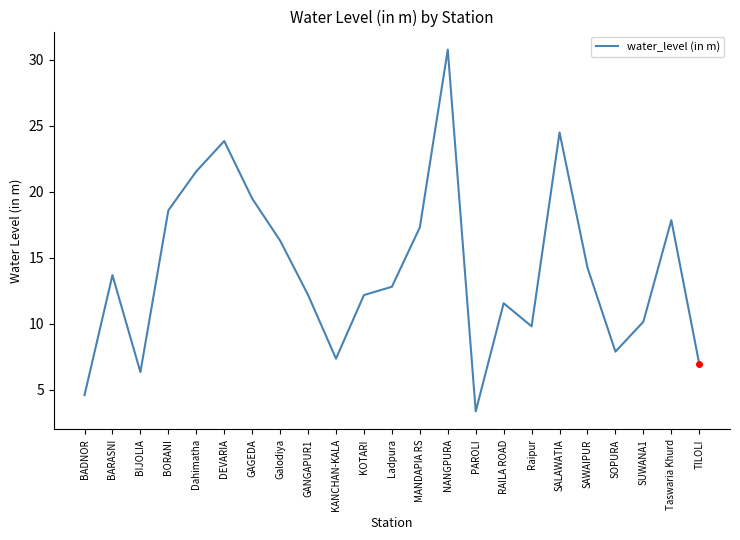

Between KANCHAN-KALA and SAWAIPUR, which is larger?

SAWAIPUR